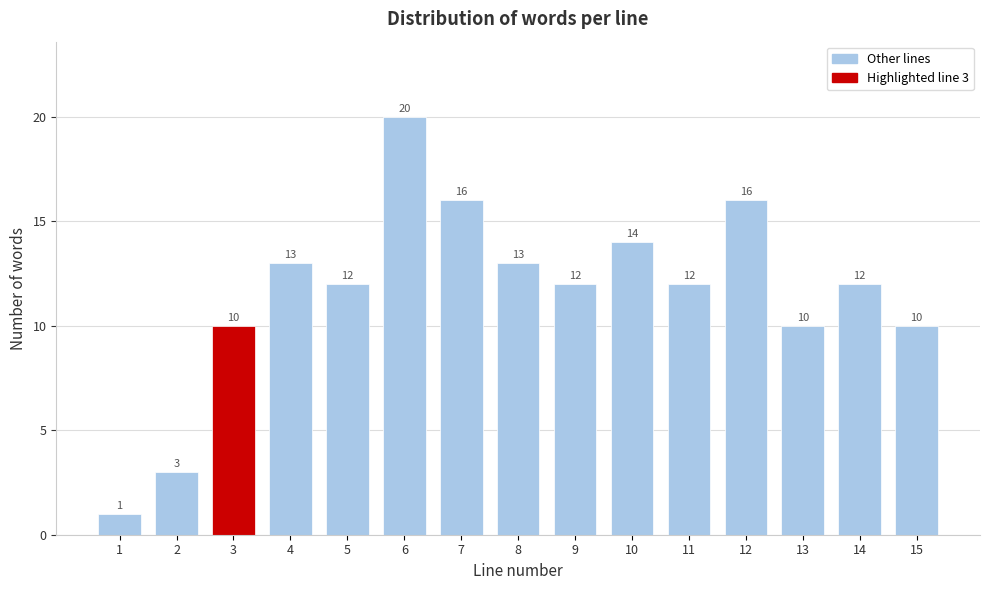

Reading left to right, transcribe all the data shown in this chart.

1	3	10	13	12	20	16	13	12	14	12	16	10	12	10